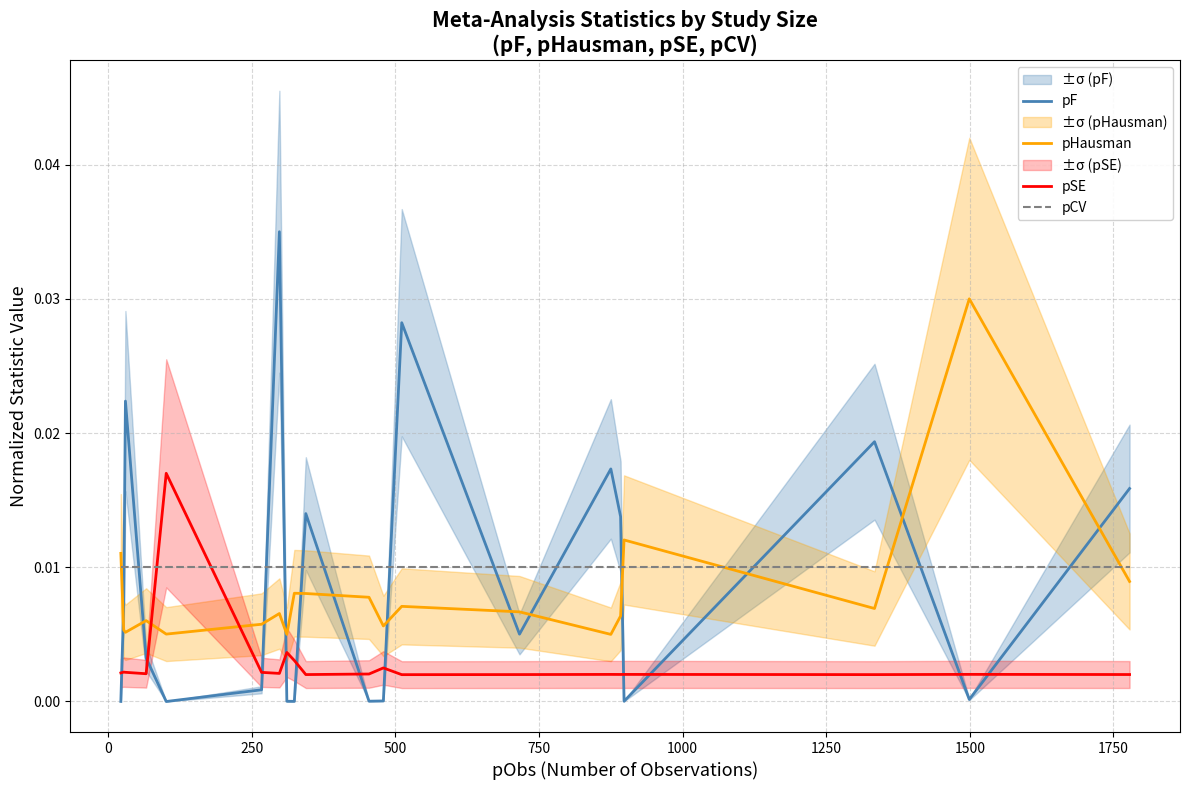

How many distinct data groups are displayed?

4